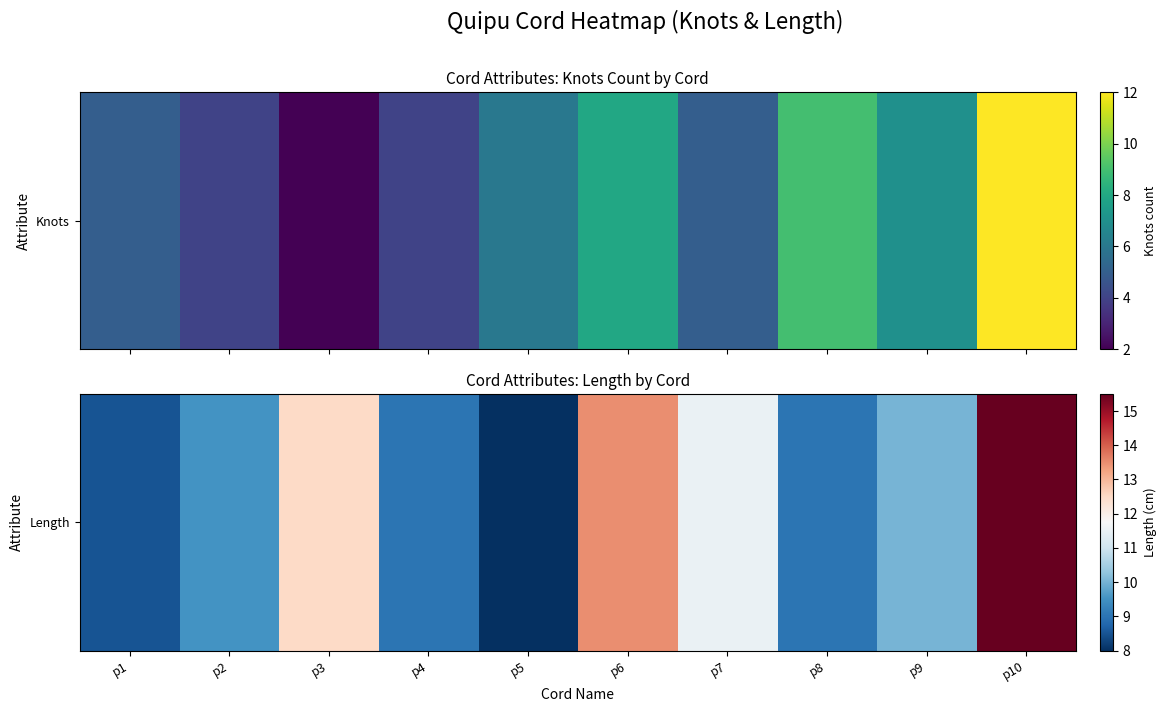

Where is the data nearest to the value 11?

p7